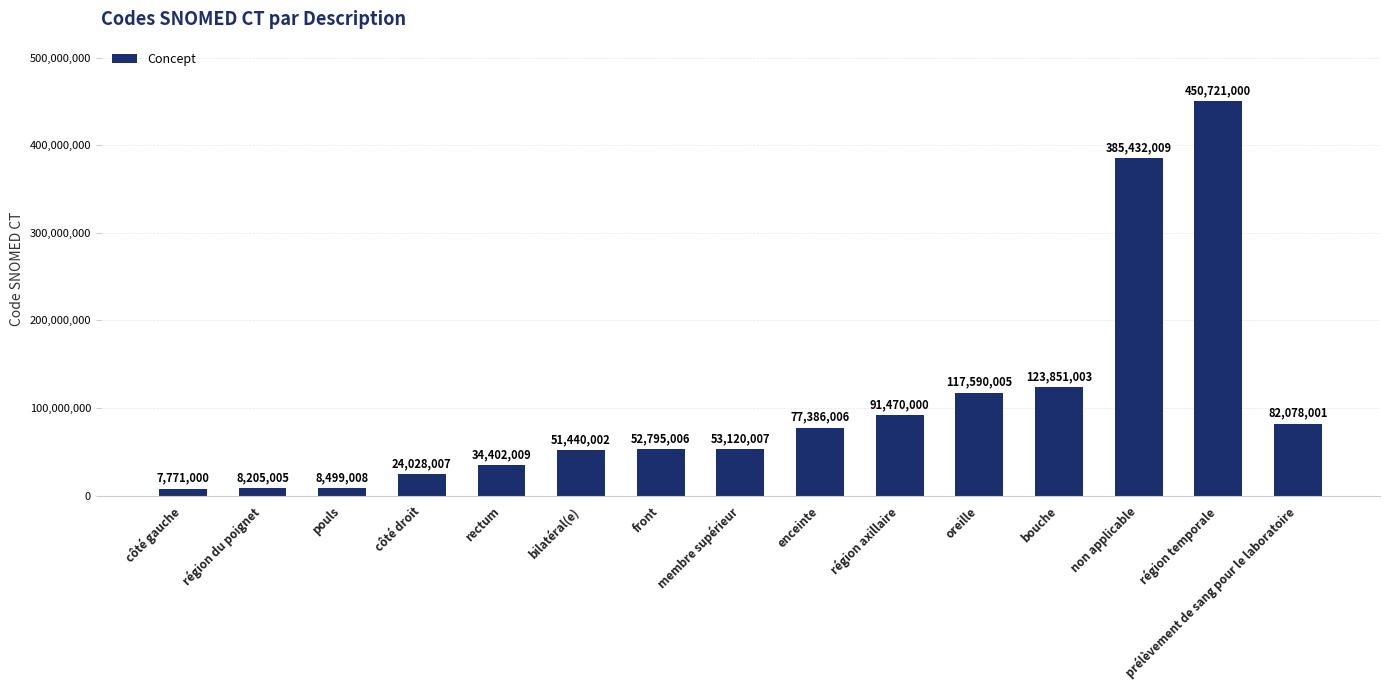

The value at bilatéral(e) is 17171832. True or false?

False